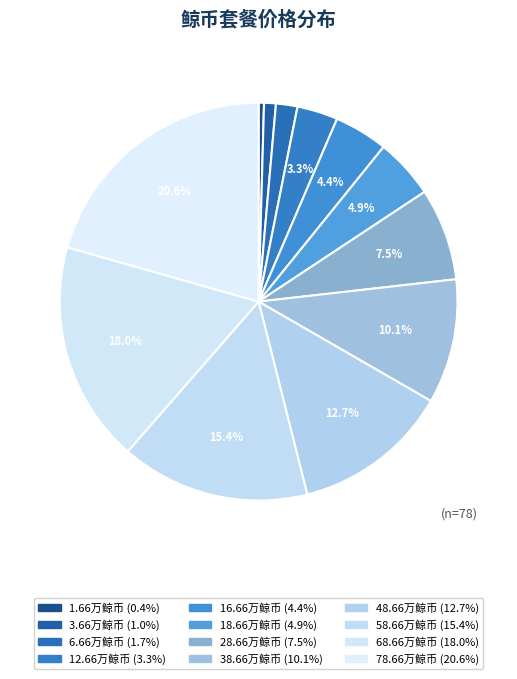

Which has a higher value, 38.66万鲸币 or 28.66万鲸币?

38.66万鲸币